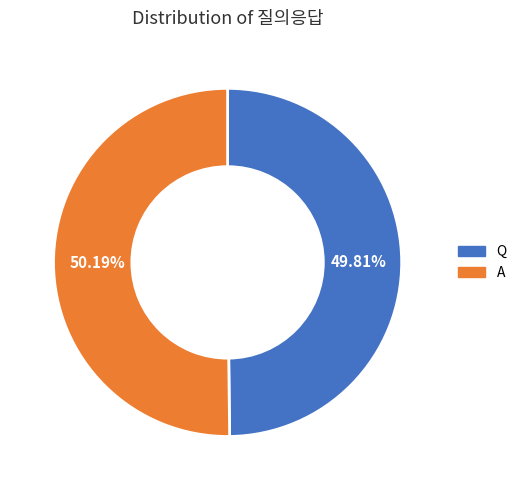

How much of the chart is everything except Q?

50.2%